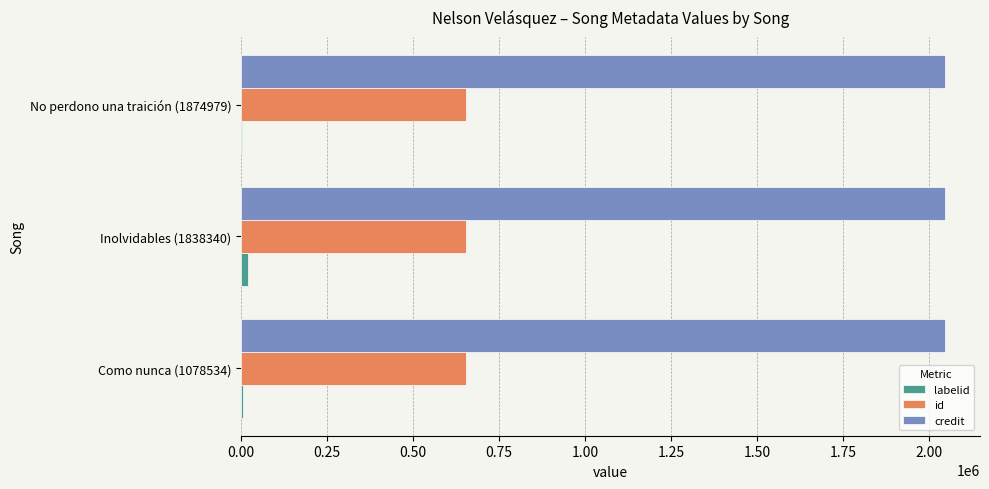

What is the maximum value for id?

654713